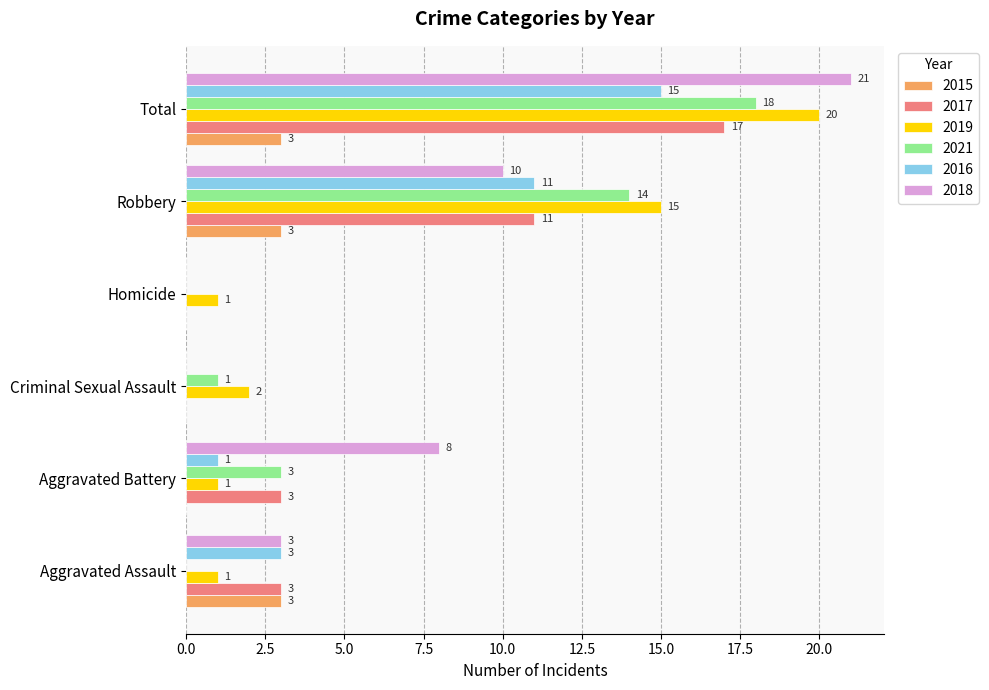

The 2018 series shows 1 at Aggravated Assault. True or false?

False